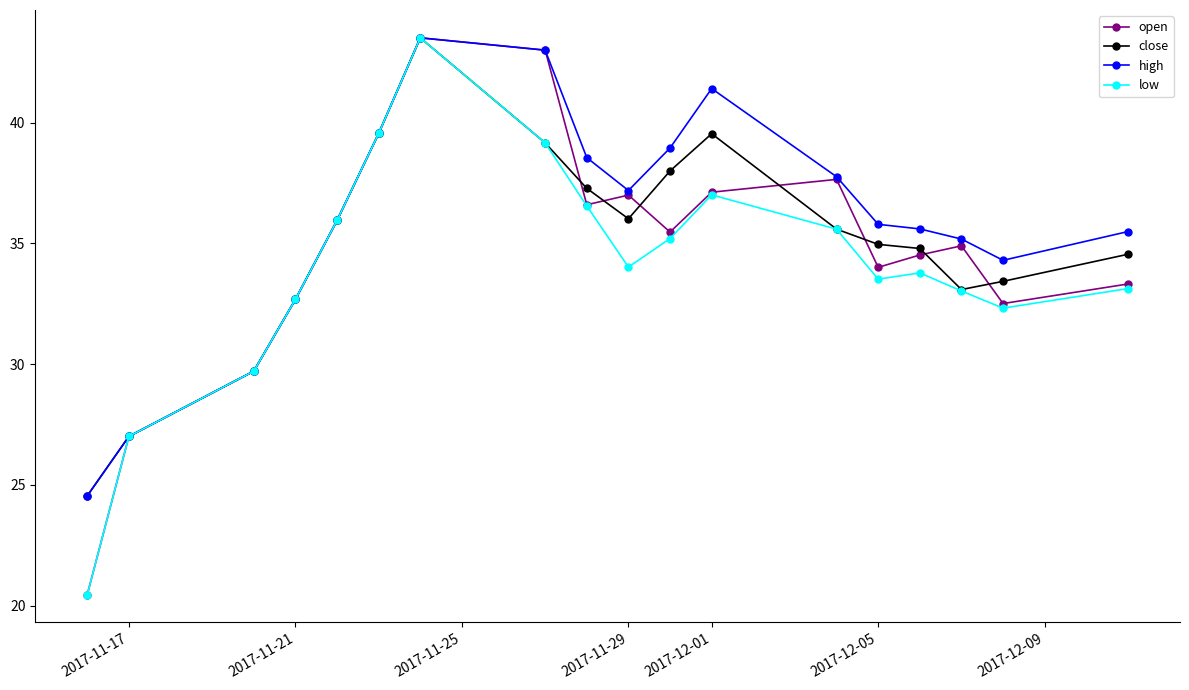

What is the lowest value of the low series?

20.5